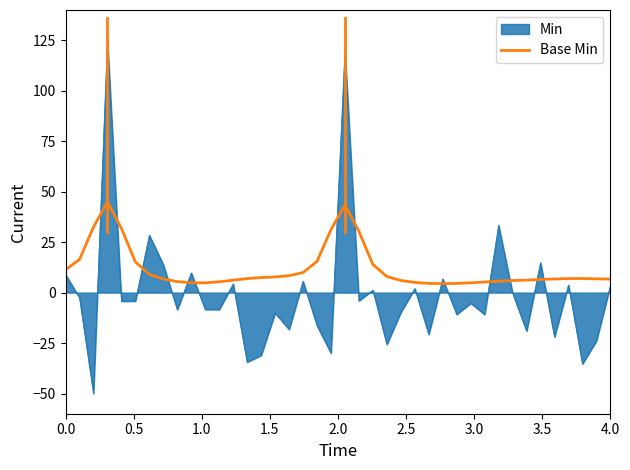

What is the maximum value shown in the chart?

125.0